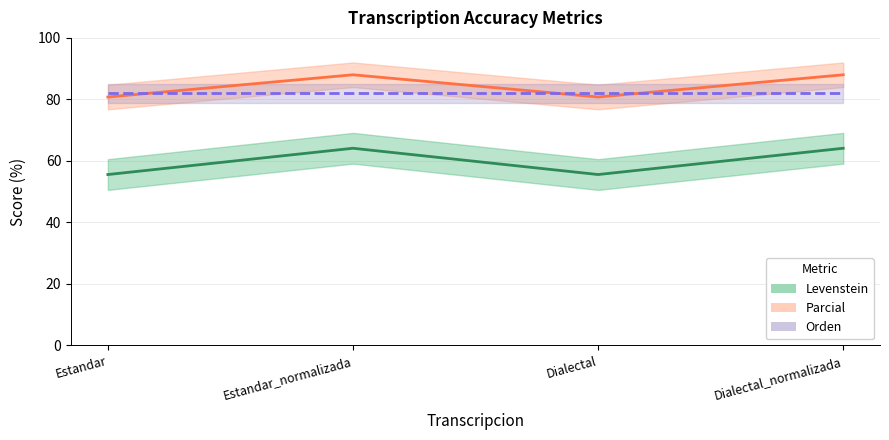

Which series has the largest total across all categories?

Levenstein